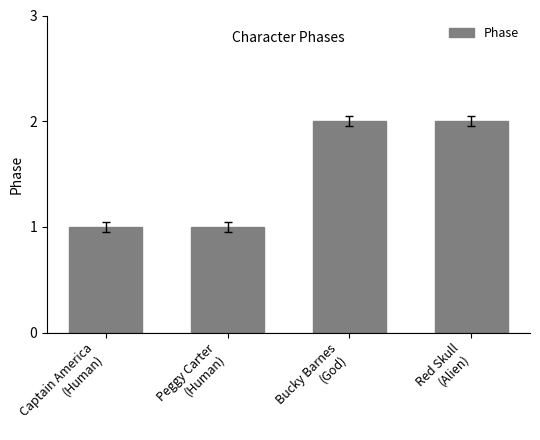

What is the minimum value shown in the chart?

1